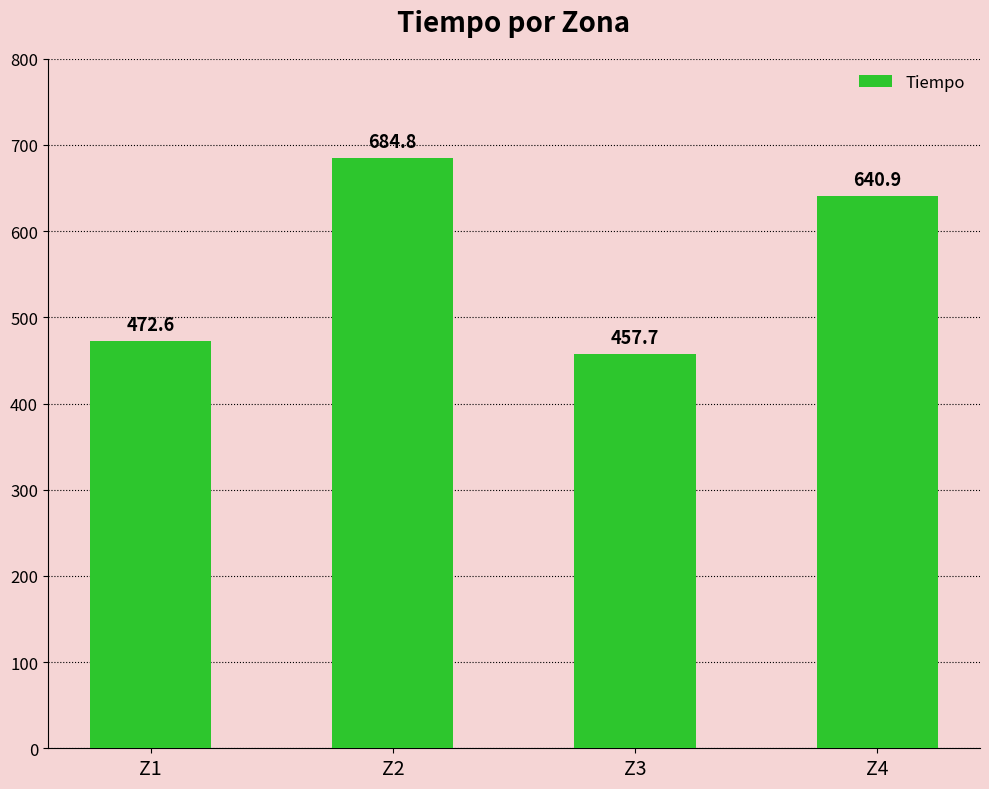

Which label corresponds to the largest value in the chart?

Z2